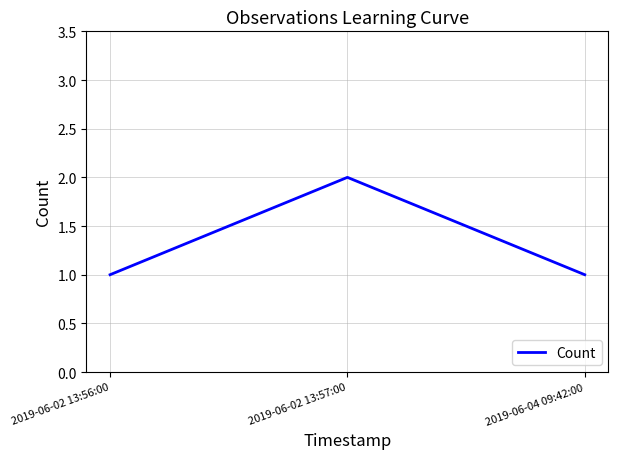

What position from the left is 2019-06-04 09:42:00?

3